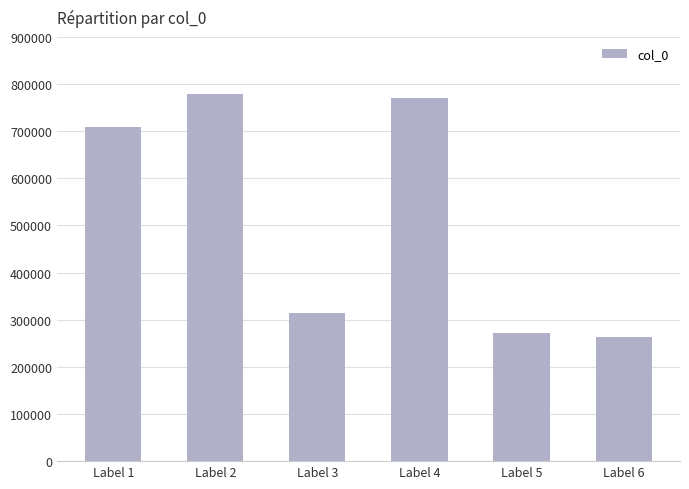

What is the value of the 1st bar from the left?

708233